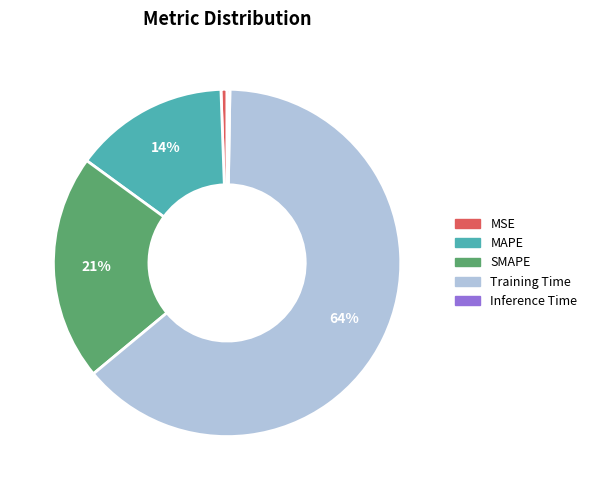

Combined, do SMAPE and MSE account for over 50%?

No